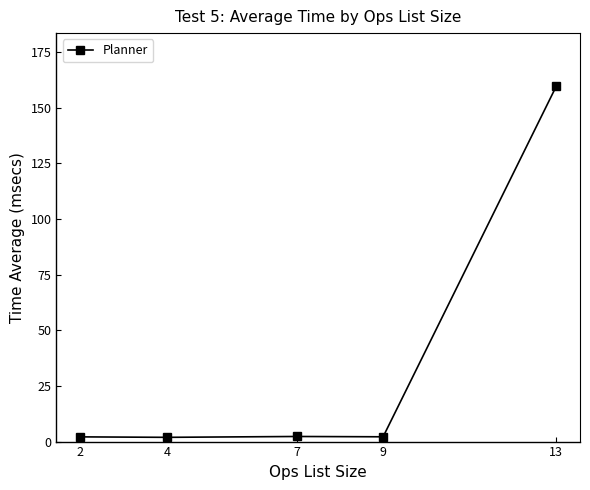

What is the average value?

33.6